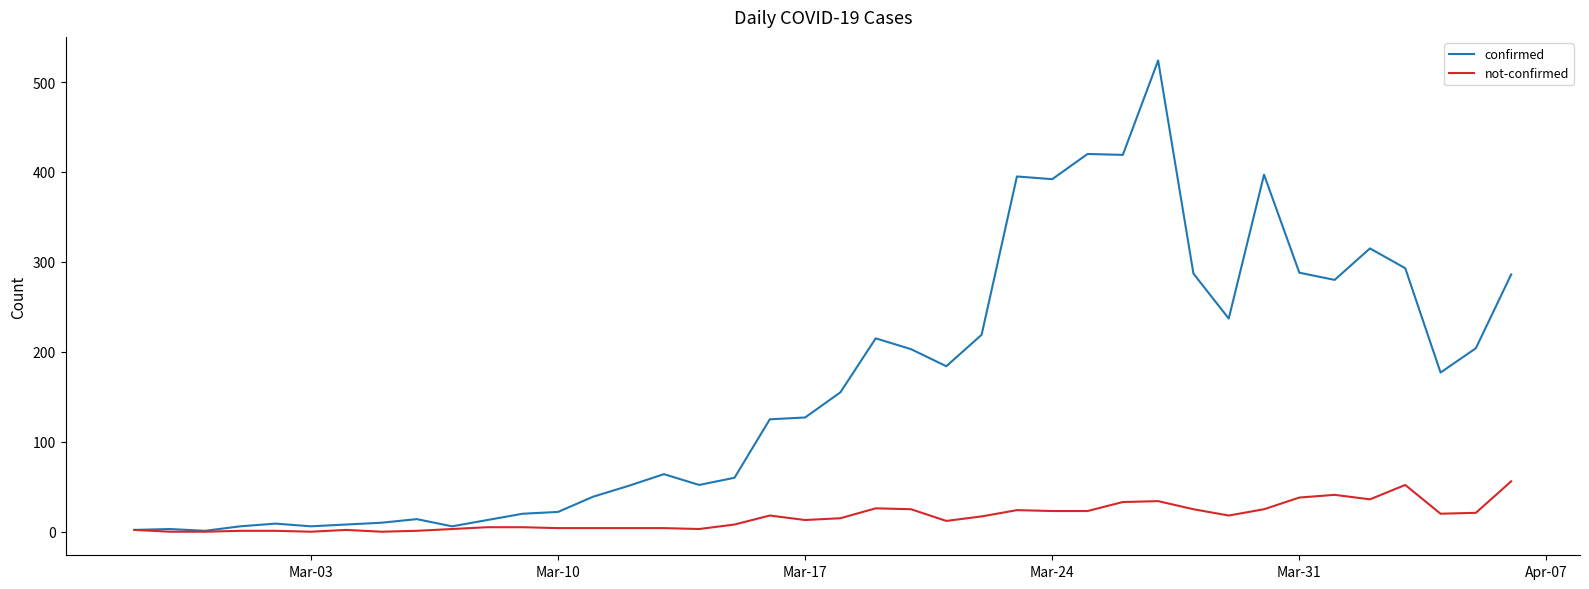

What is the highest value of the not-confirmed series?

56